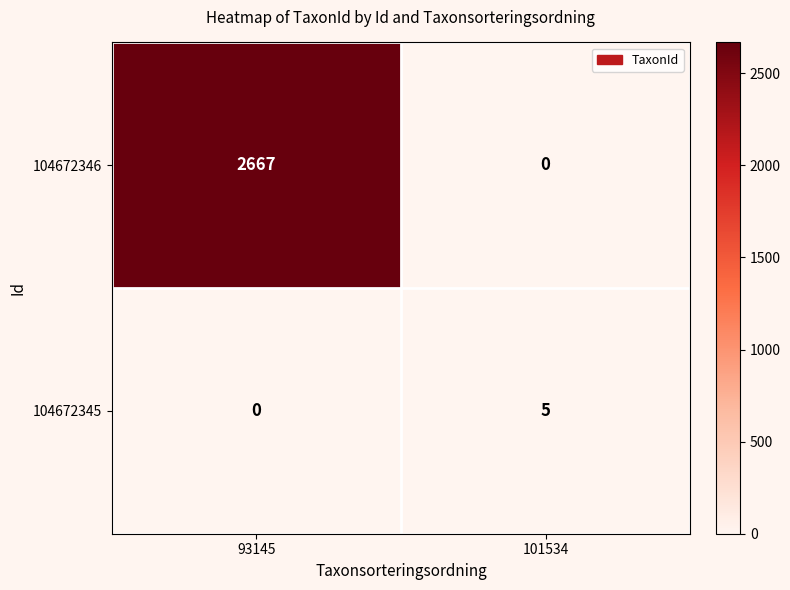

True or false: 104672345 has a value of 2 at 101534.

False